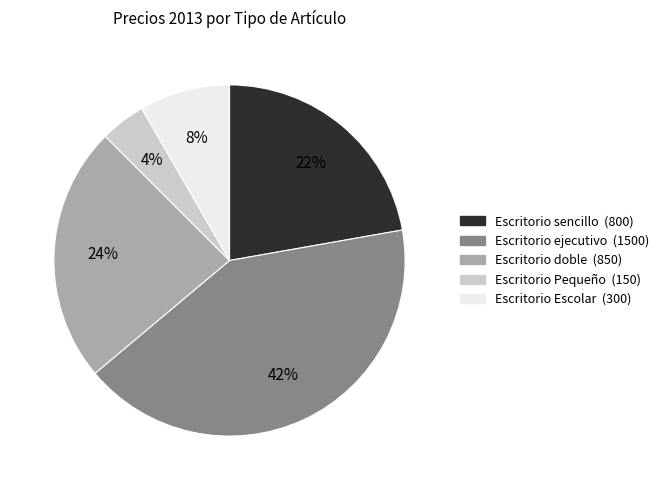

The Escritorio sencillo slice represents 22% of the pie. True or false?

True